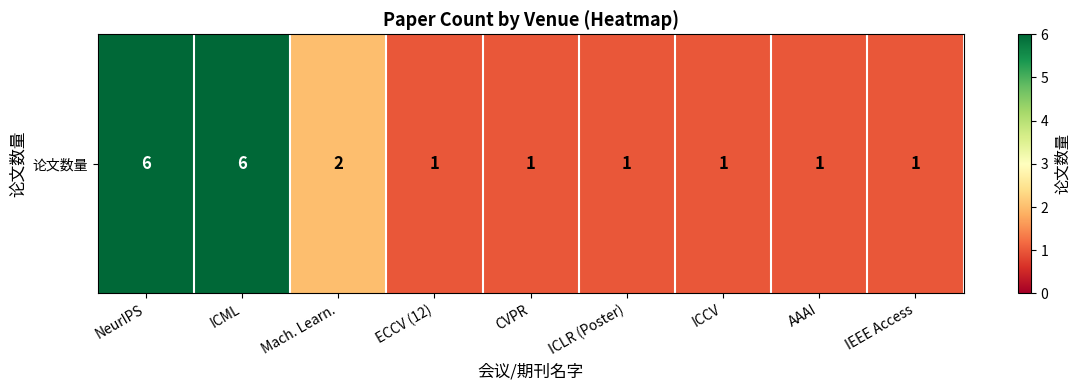

Reading right to left, transcribe all the data shown in this chart.

1	1	1	1	1	1	2	6	6